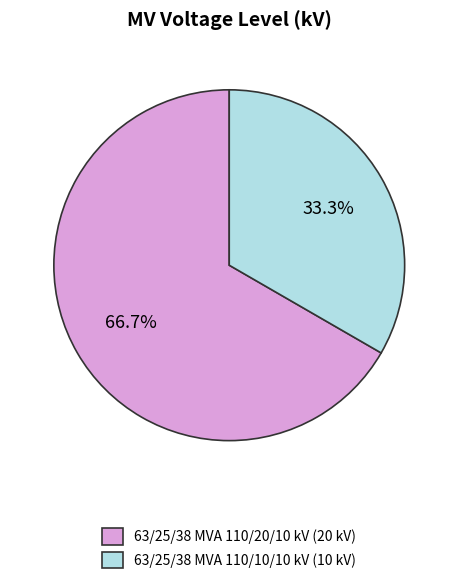

Which slice represents more than half of the pie?

63/25/38 MVA 110/20/10 kV